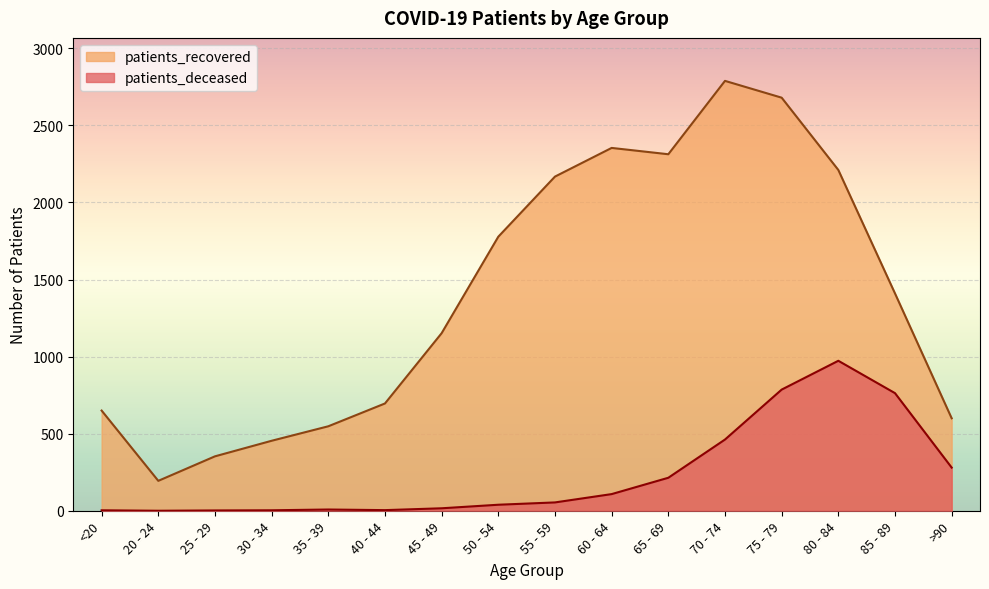

At how many categories does at least one series exceed 2654?

2